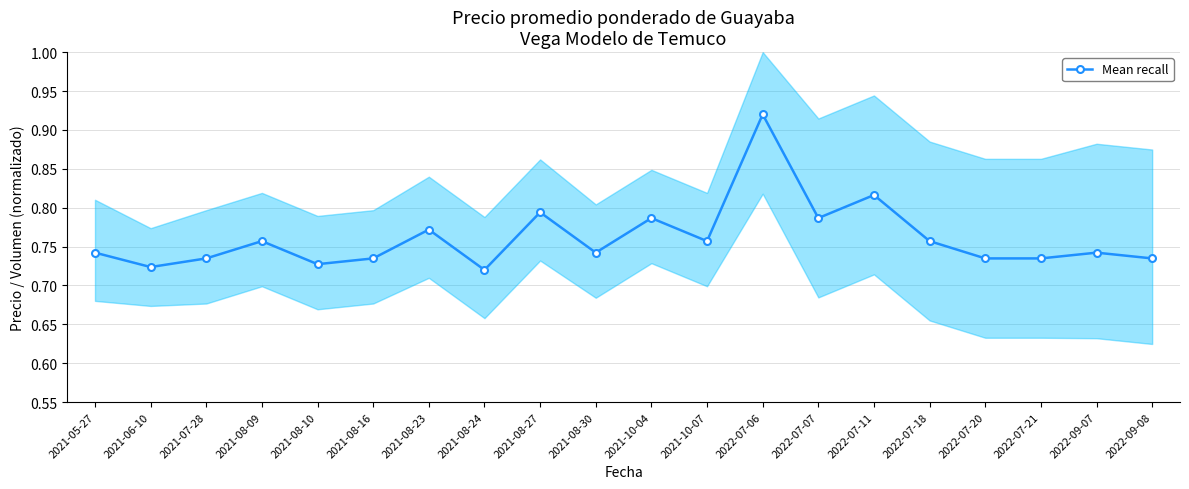

Reading left to right, extract all data points from this chart.

2021-05-27=0.7	2021-06-10=0.7	2021-07-28=0.7	2021-08-09=0.8	2021-08-10=0.7	2021-08-16=0.7	2021-08-23=0.8	2021-08-24=0.7	2021-08-27=0.8	2021-08-30=0.7	2021-10-04=0.8	2021-10-07=0.8	2022-07-06=0.9	2022-07-07=0.8	2022-07-11=0.8	2022-07-18=0.8	2022-07-20=0.7	2022-07-21=0.7	2022-09-07=0.7	2022-09-08=0.7